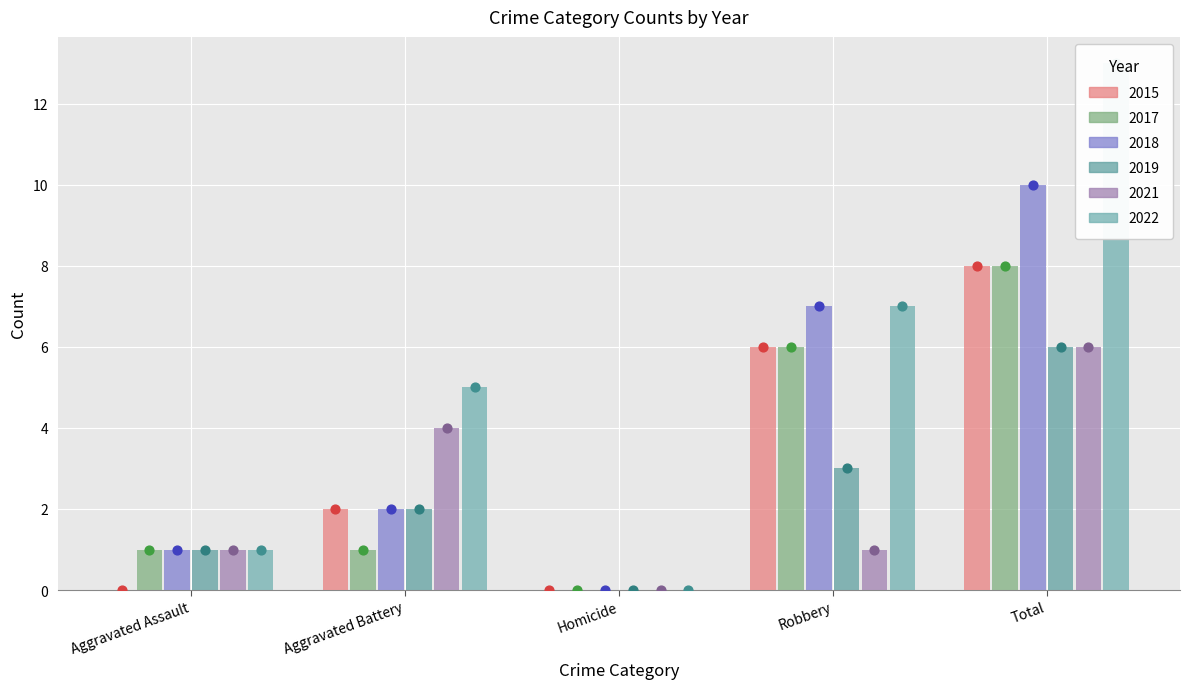

At which category is the sum across all series the highest?

Total